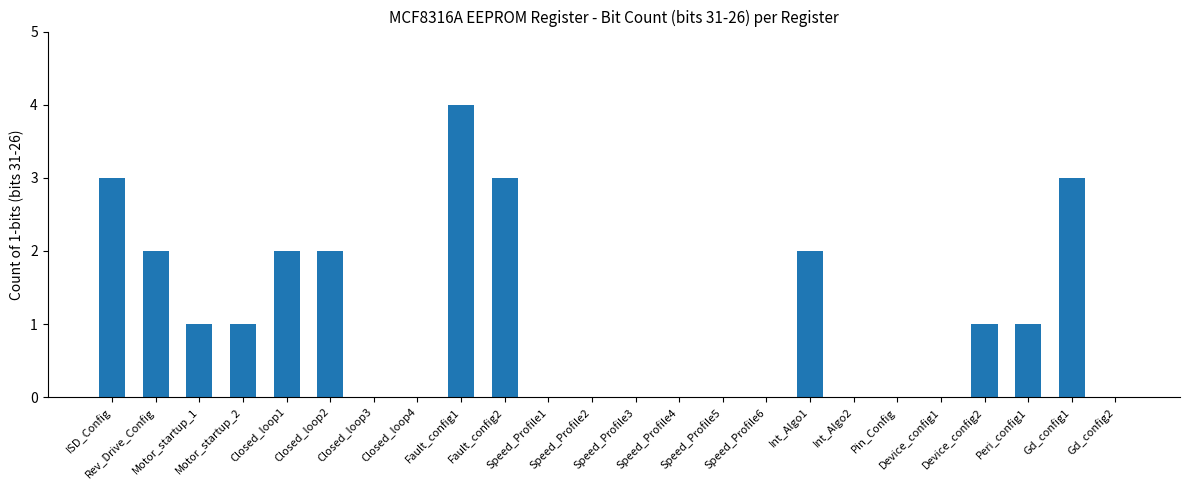

Reading left to right, list all the values displayed in this chart.

ISD_Config=3	Rev_Drive_Config=2	Motor_startup_1=1	Motor_startup_2=1	Closed_loop1=2	Closed_loop2=2	Closed_loop3=0	Closed_loop4=0	Fault_config1=4	Fault_config2=3	Speed_Profile1=0	Speed_Profile2=0	Speed_Profile3=0	Speed_Profile4=0	Speed_Profile5=0	Speed_Profile6=0	Int_Algo1=2	Int_Algo2=0	Pin_Config=0	Device_config1=0	Device_config2=1	Peri_config1=1	Gd_config1=3	Gd_config2=0